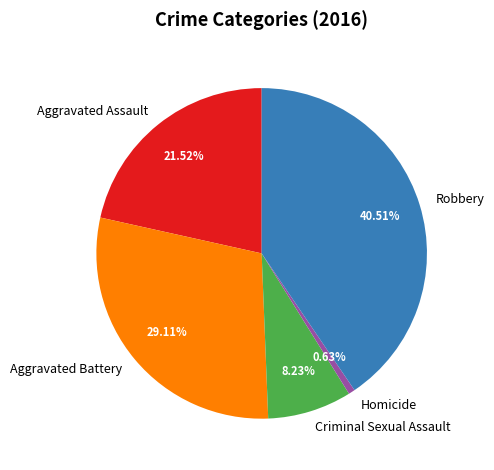

Approximately how many times larger is the value at Aggravated Assault compared to Homicide?

34.0